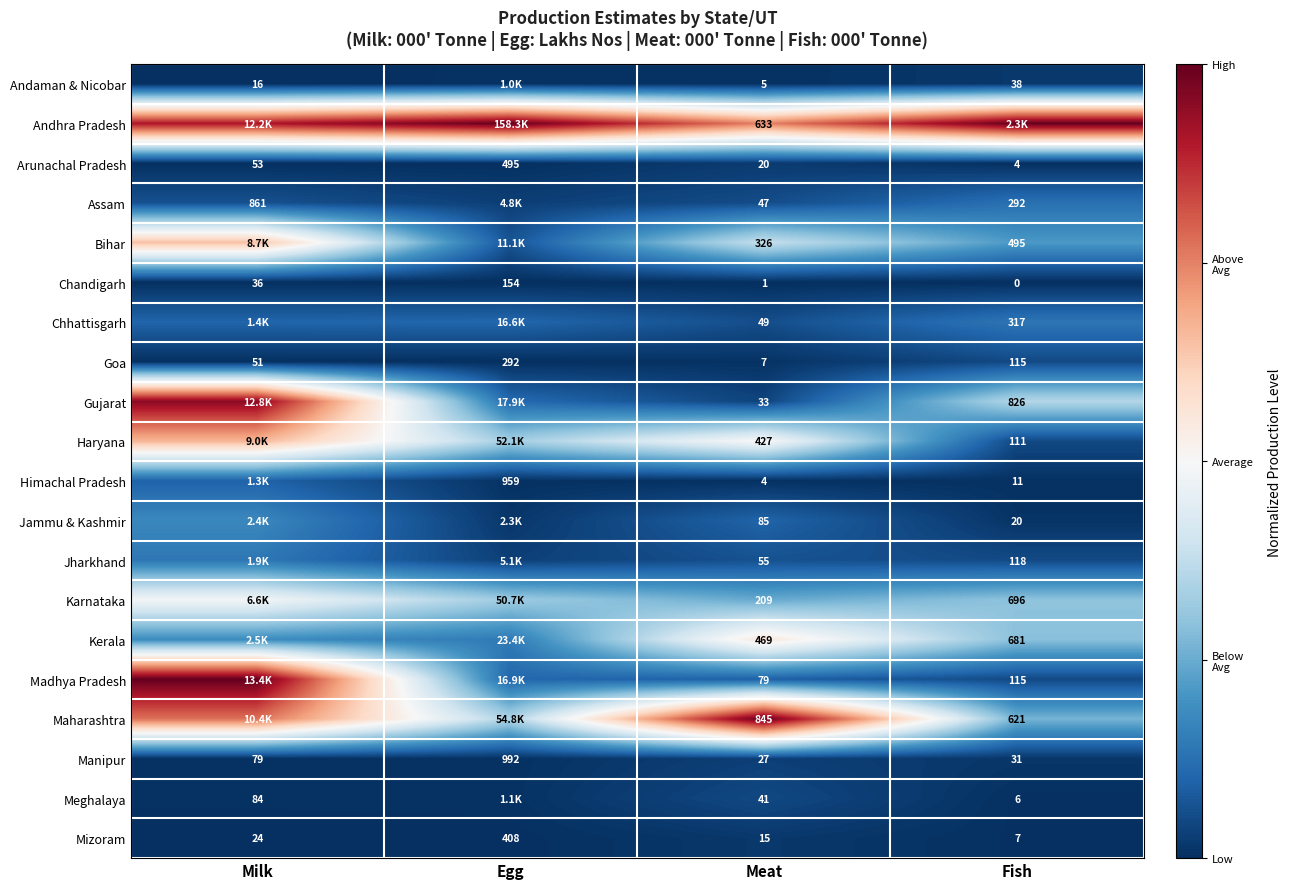

The Bihar series shows 0.2 at Meat. True or false?

False